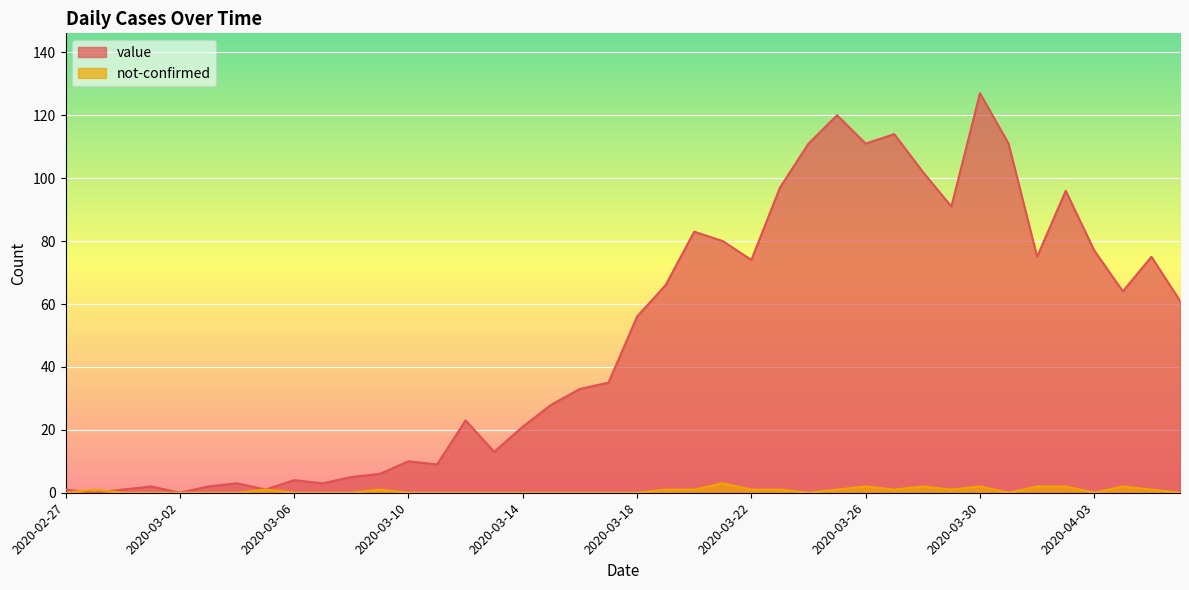

Rank the series by their maximum value, from highest to lowest.

value, not-confirmed